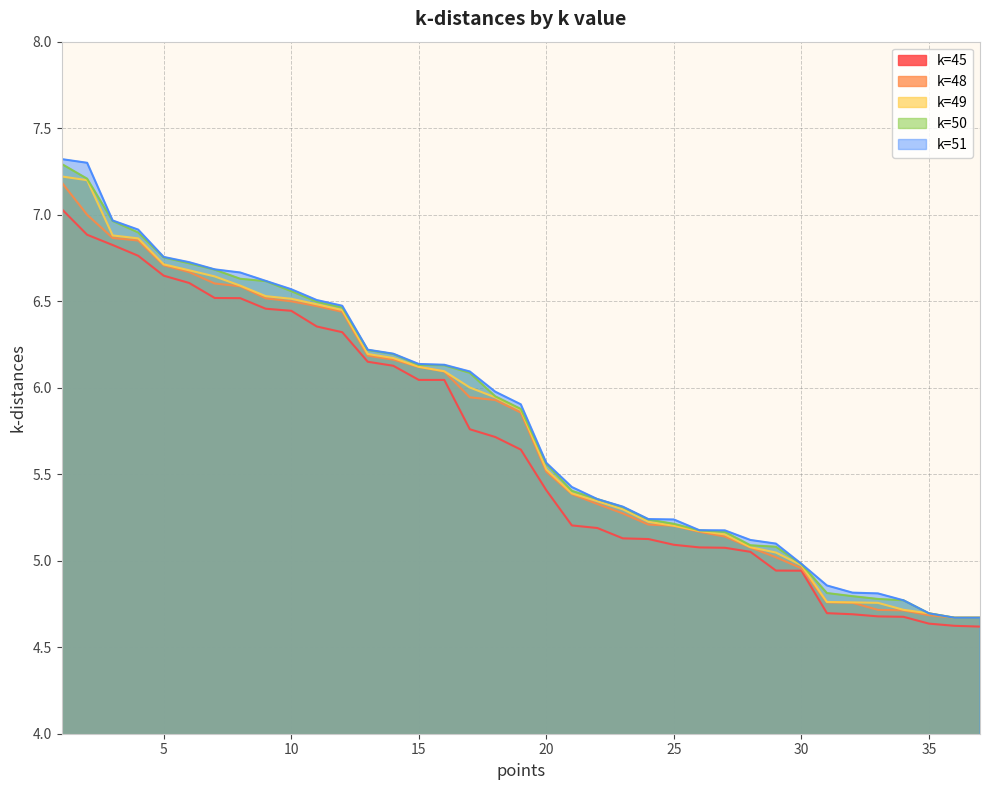

What is the average value of the k=45 series?

5.7